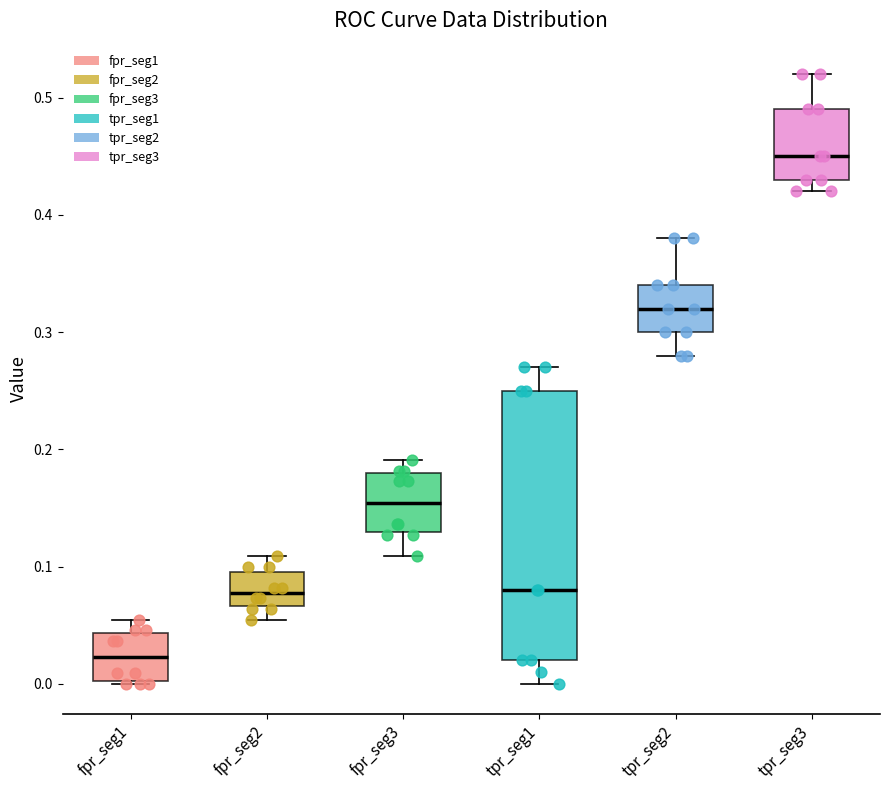

Which box is the tallest, from its lower edge to its upper edge?

tpr_seg1